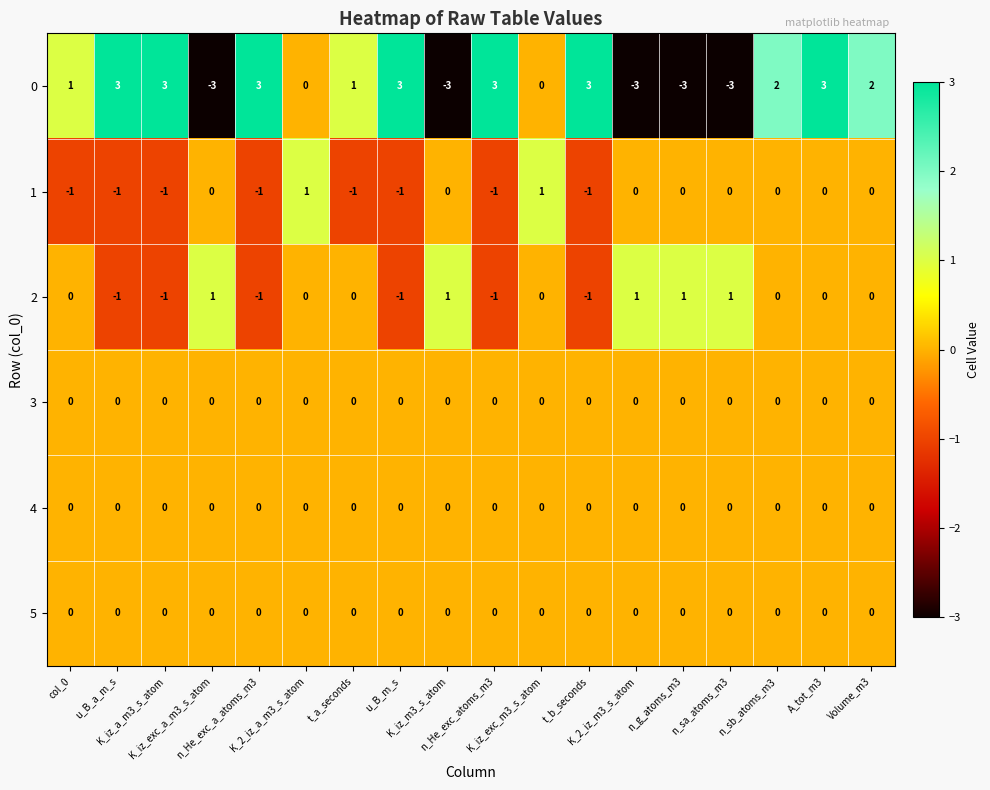

At how many categories does at least one series exceed 0?

18